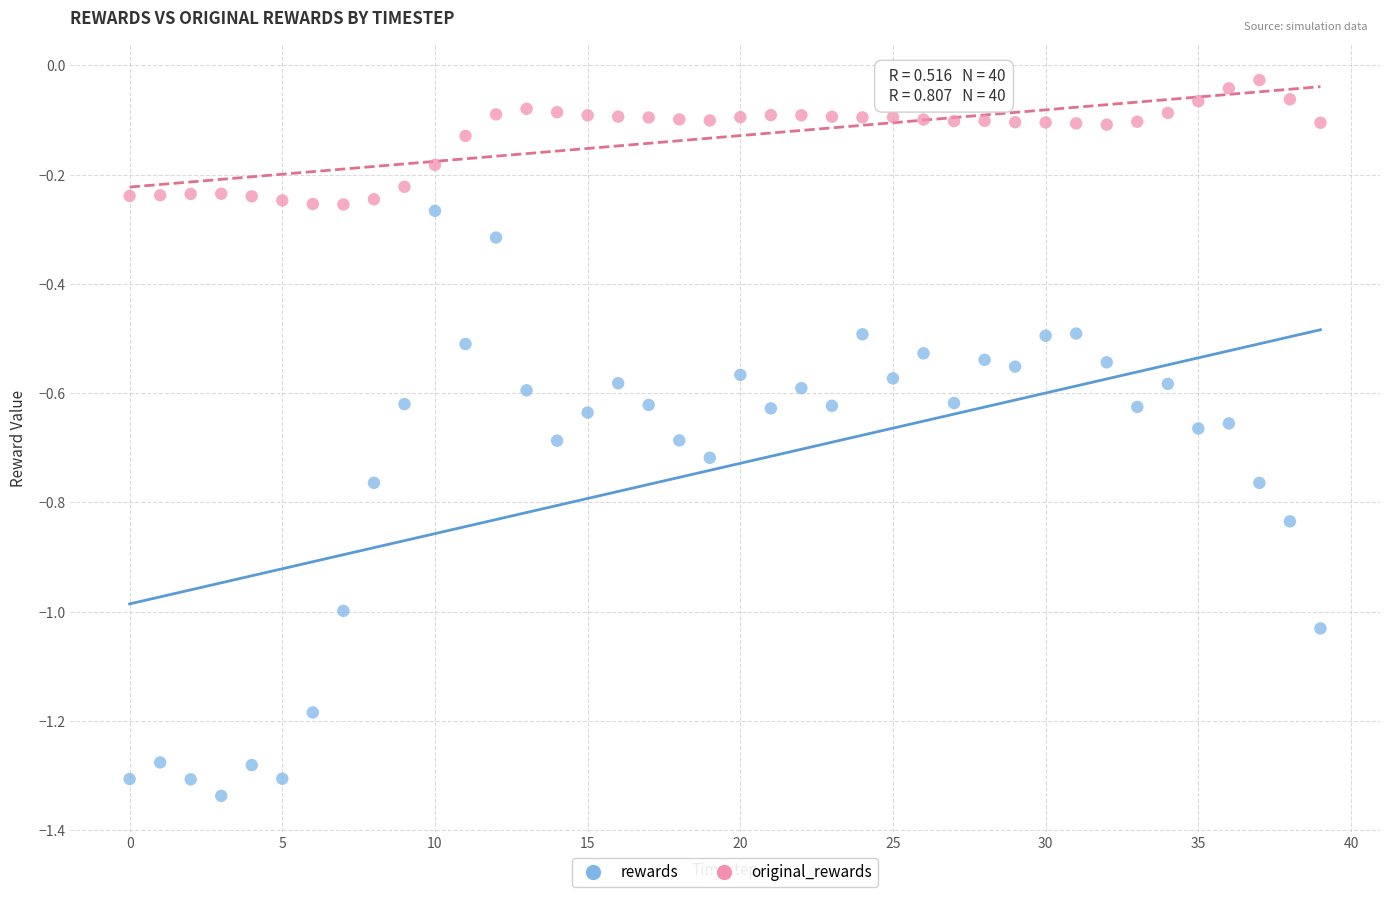

What are all the series names shown in the legend?

rewards, original_rewards